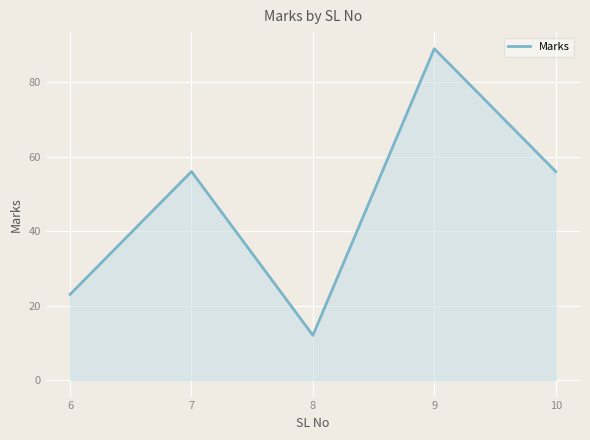

Read the value at 6, to the nearest 5.

25